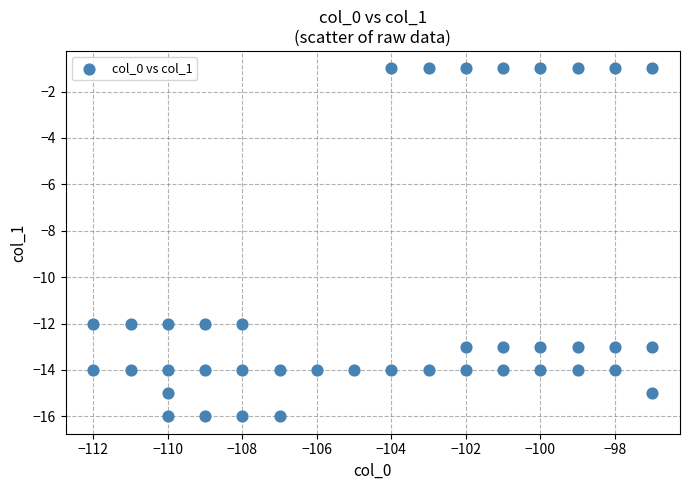

What is the range of X values (max minus min)?

15